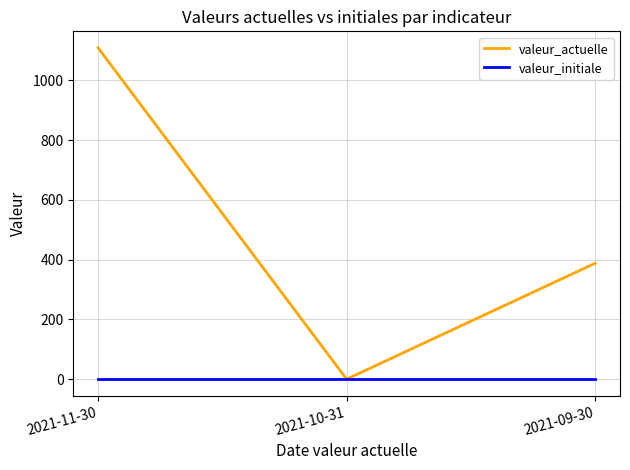

Reading right to left, transcribe all the data shown in this chart.

valeur_actuelle: 2021-09-30=388	2021-10-31=0	2021-11-30=1109
valeur_initiale: 2021-09-30=0	2021-10-31=0	2021-11-30=0